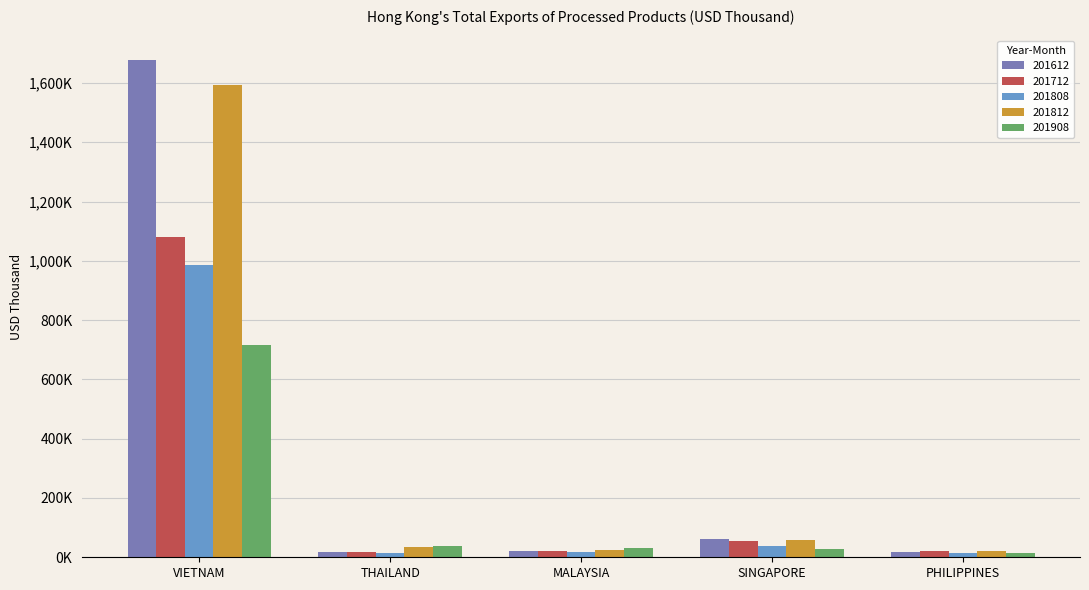

Are the bars grouped side by side (vs. stacked)?

Yes